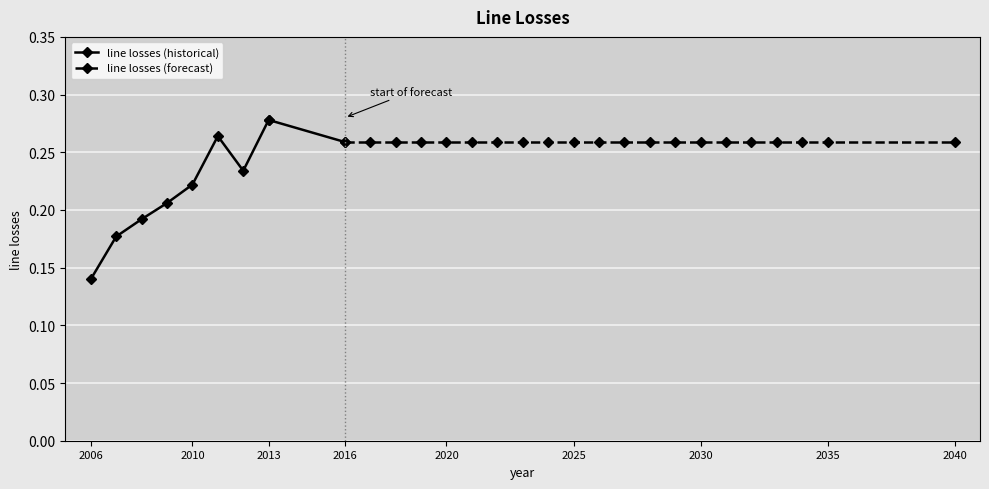

What is the sum of all values?

1.7